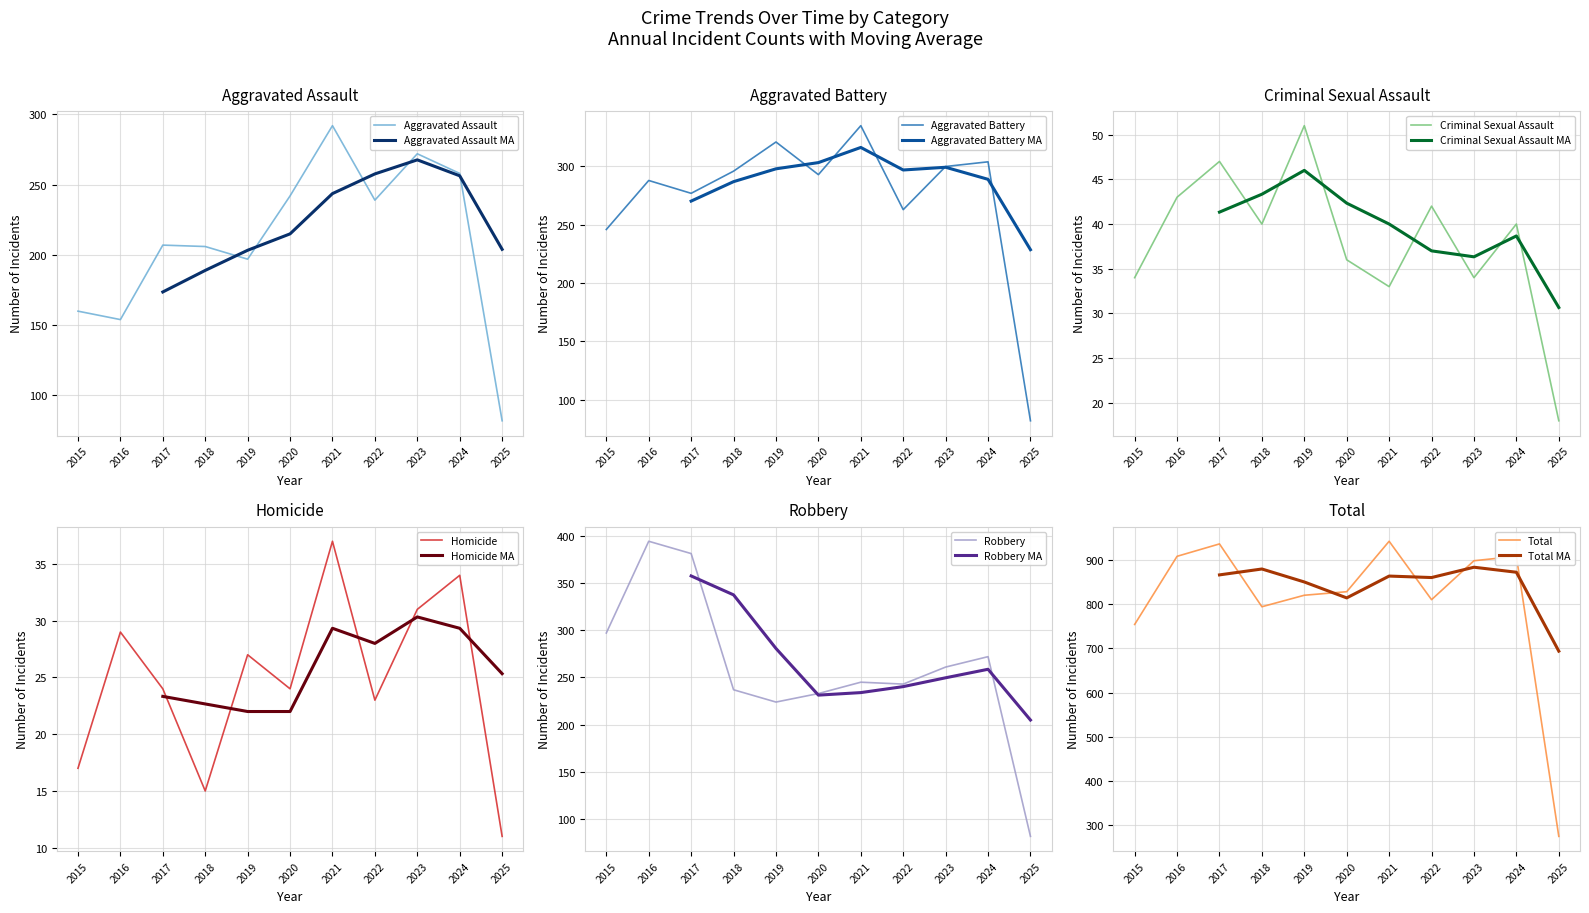

Which has a higher value, 2020 or 2015?

2020